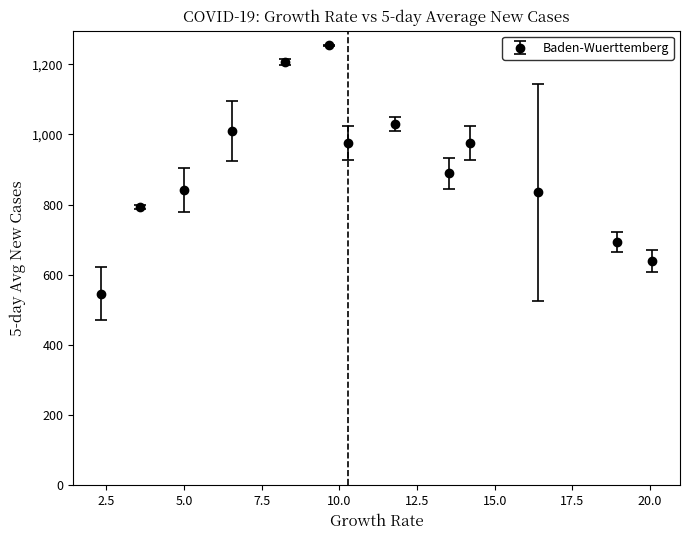

What is the value of the 13th point from the left?

639.0